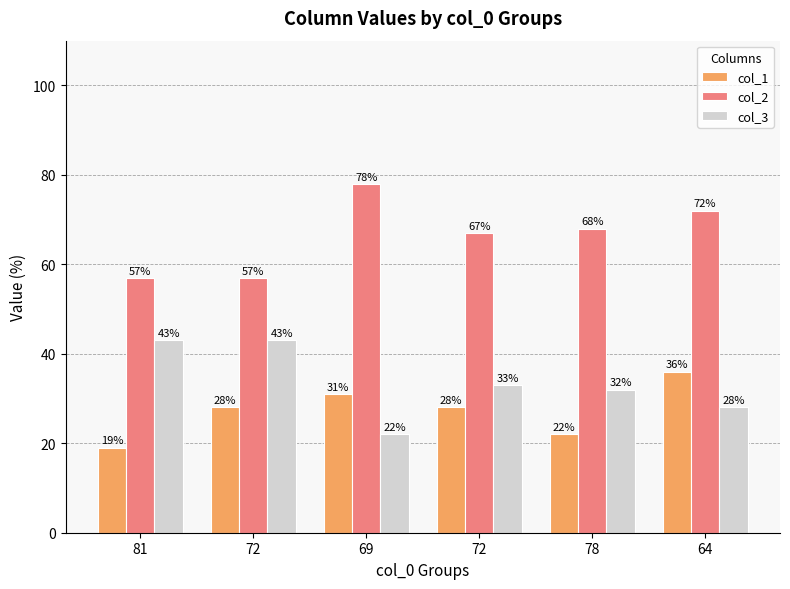

What are all the series names shown in the legend?

col_1, col_2, col_3